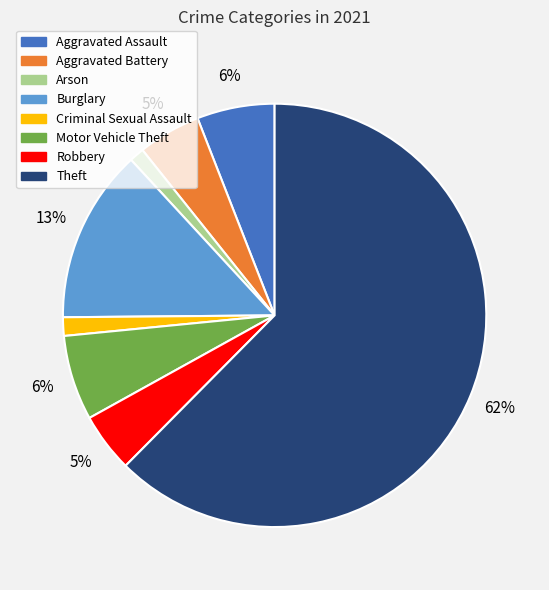

To the nearest percent, what is the combined percentage of Theft and Motor Vehicle Theft?

69%